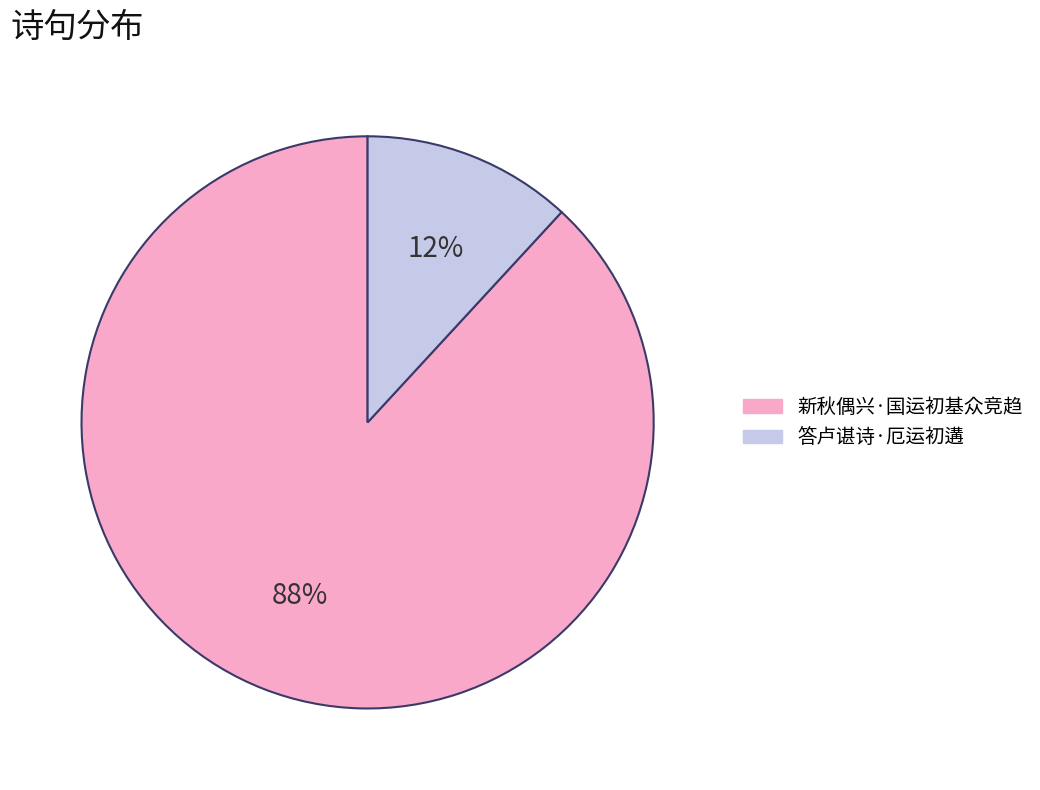

To the nearest percent, what percentage of the pie is 新秋偶兴·国运初基众竞趋?

88%